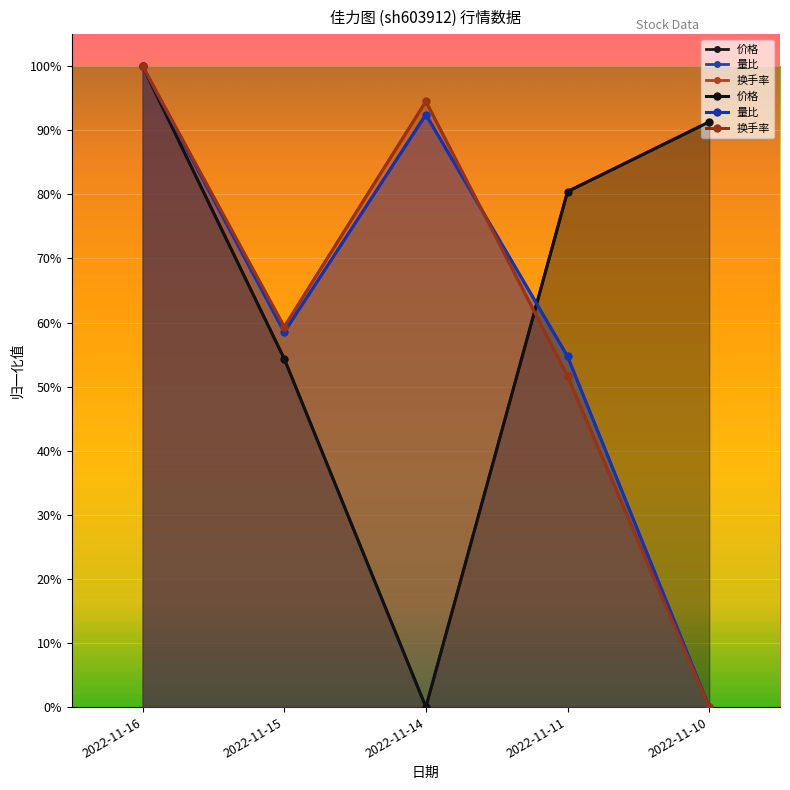

Is it true that 量比 equals 0.5 at 2022-11-16?

False